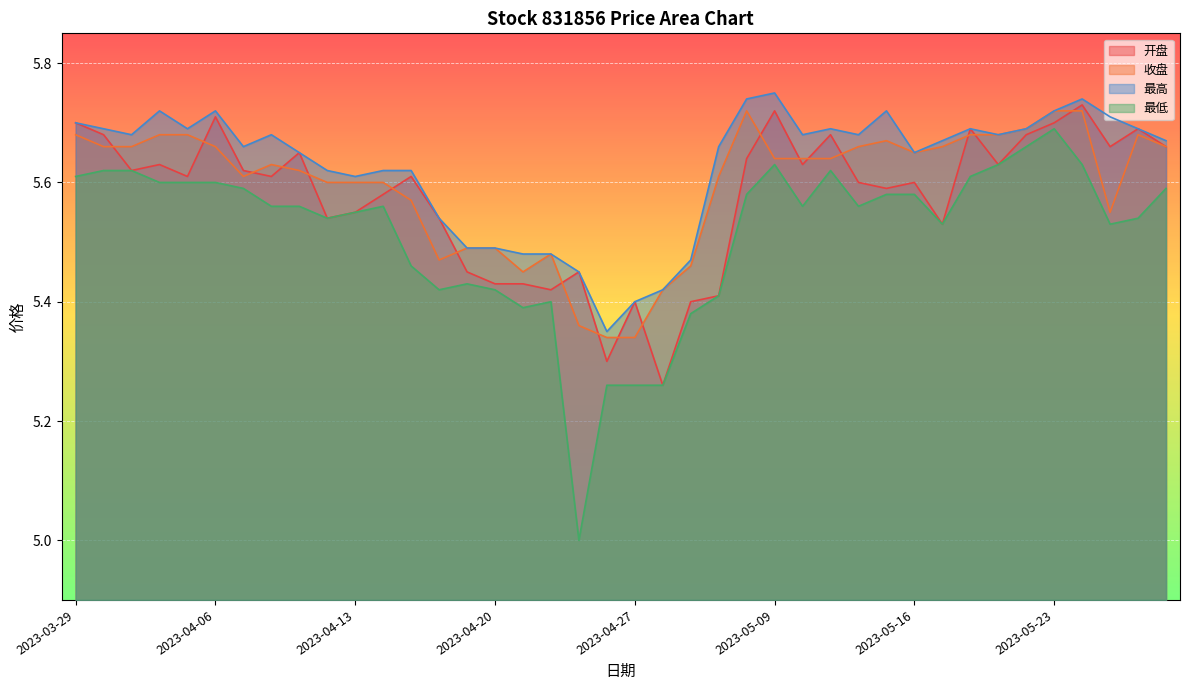

Is the value of 最低 at 2023-05-05 greater than the value of 最高 at 2023-04-18?

No